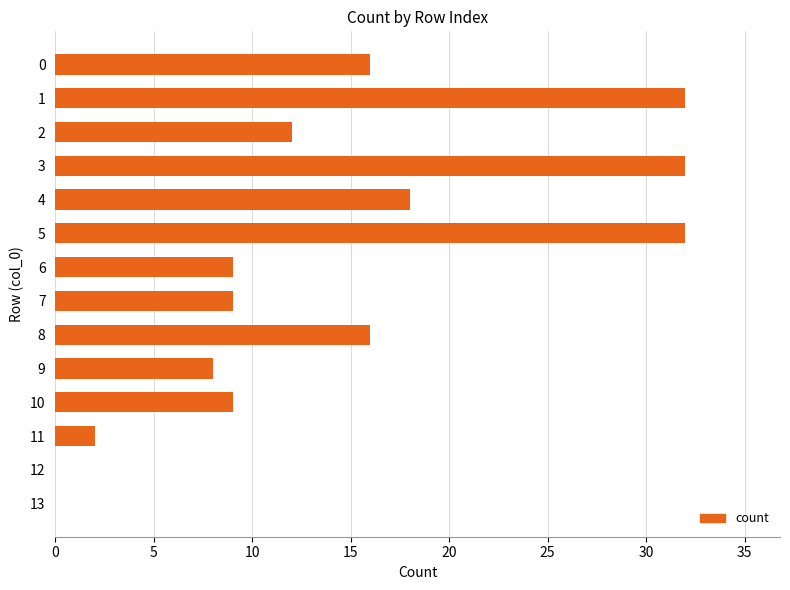

What is the ratio of the value at 1 to the value at 8?

2.0